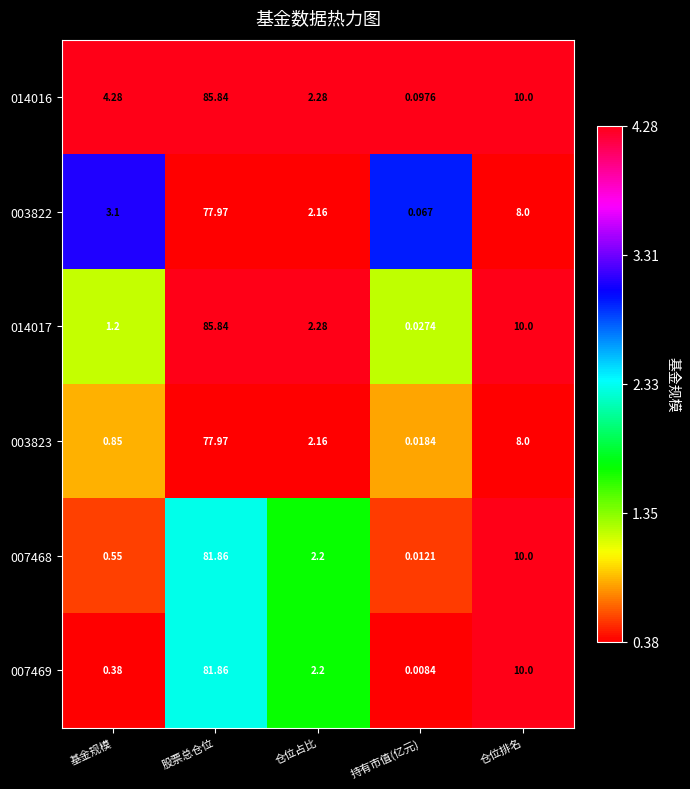

At which label does 007469 first exceed 2?

股票总仓位